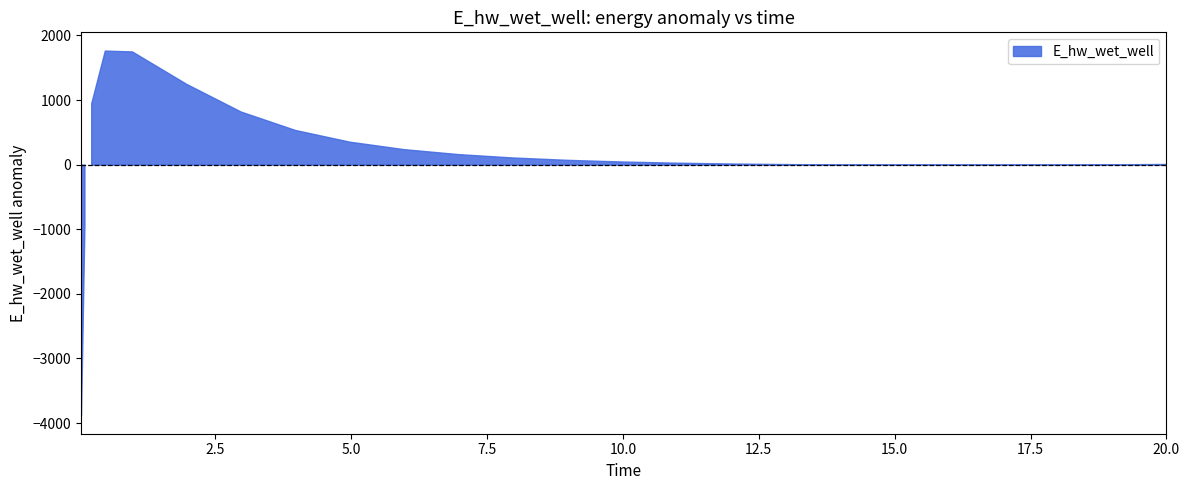

How many data points does each series have?

25